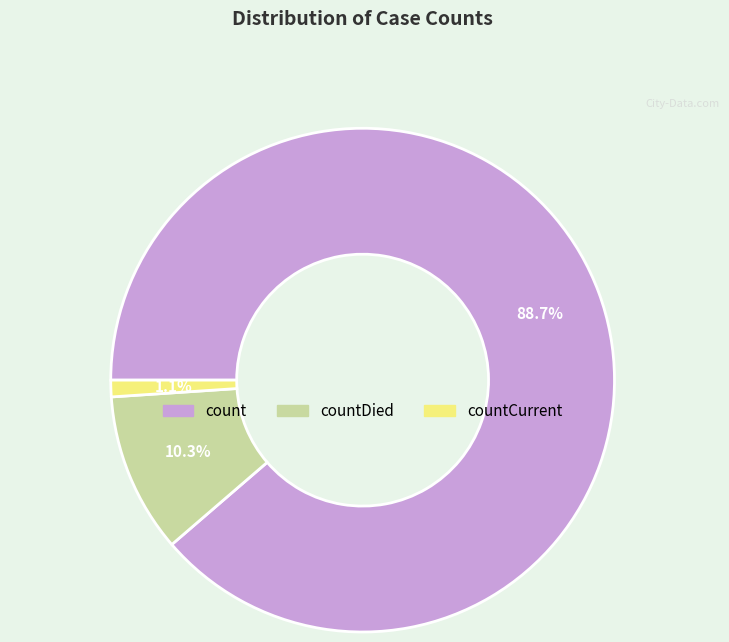

Is there a majority slice in this chart?

Yes